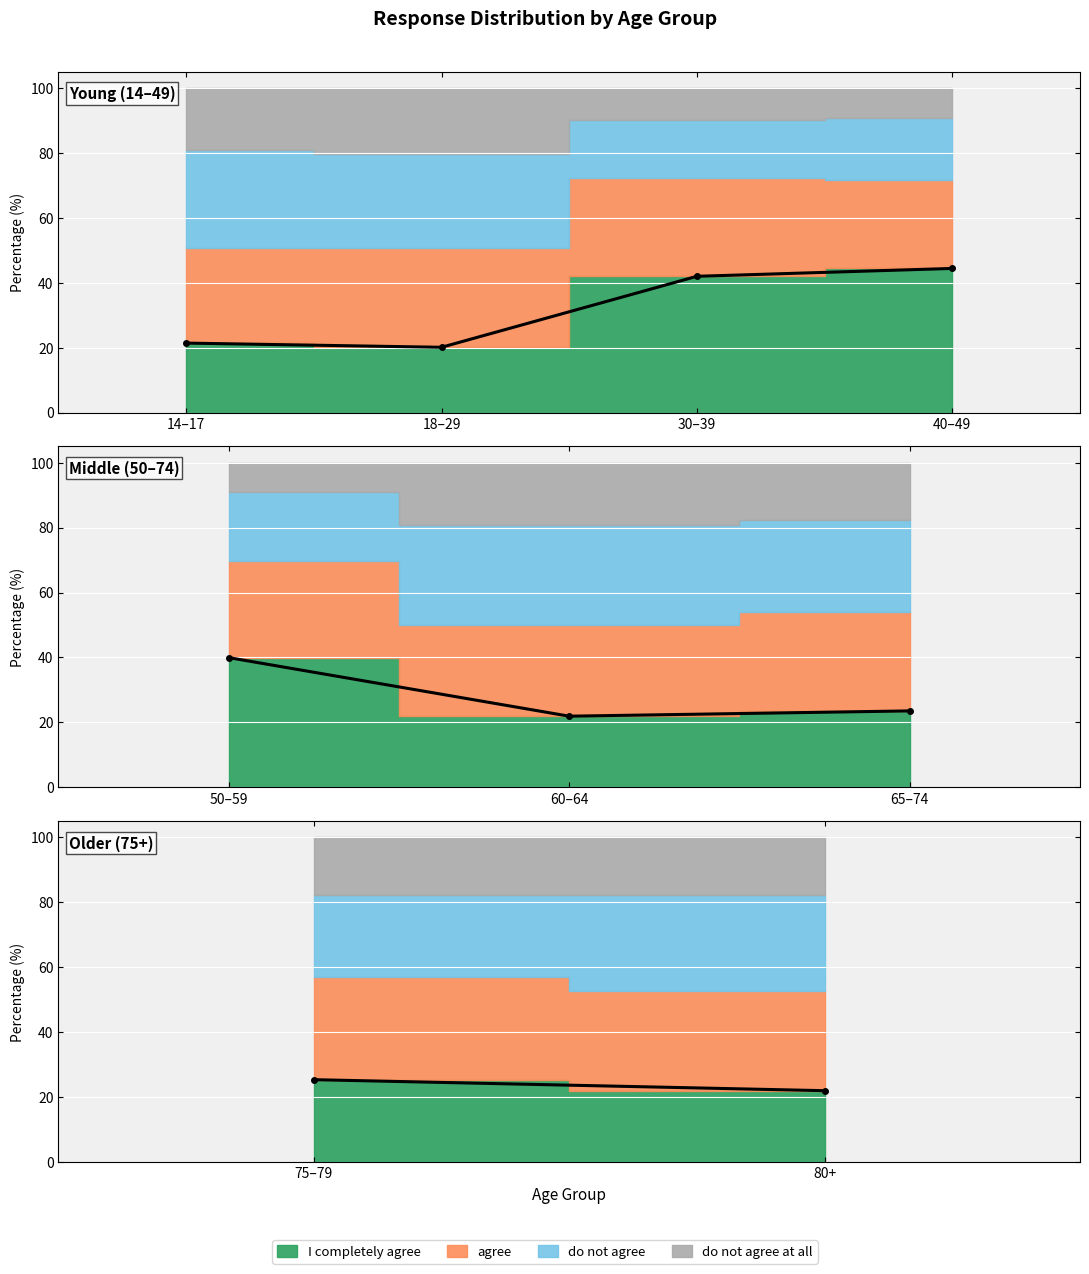

What is the label of the 2nd point from the left?

18 to 29 years